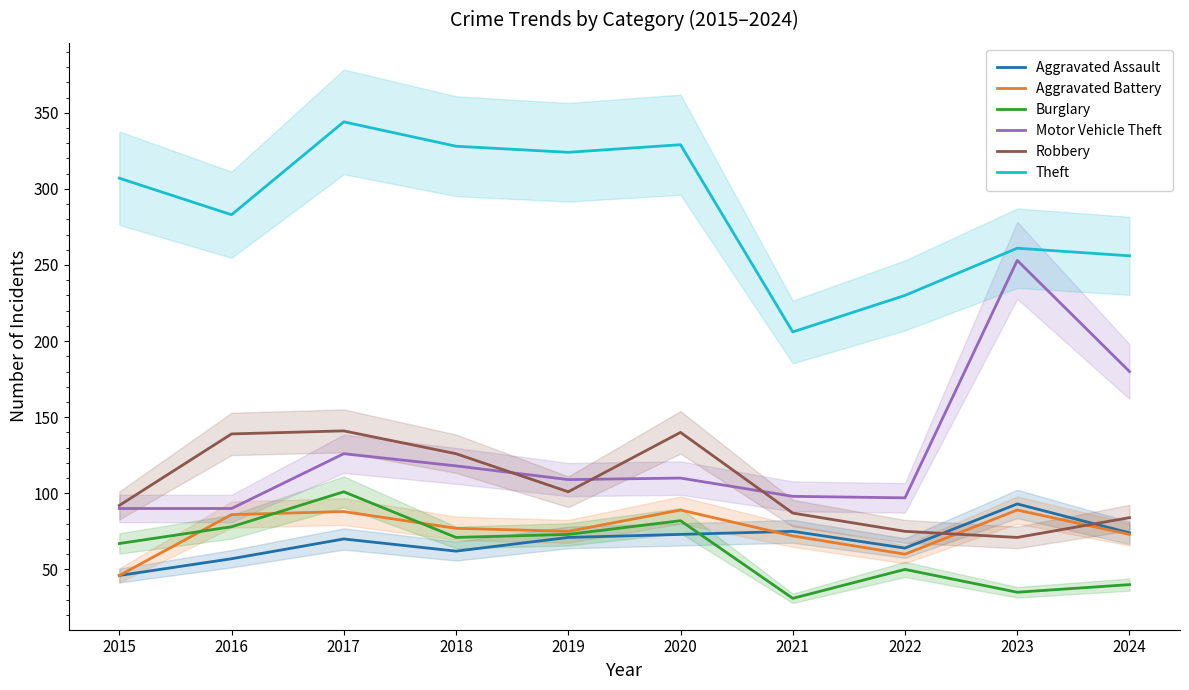

At which category is the sum across all series the highest?

2017